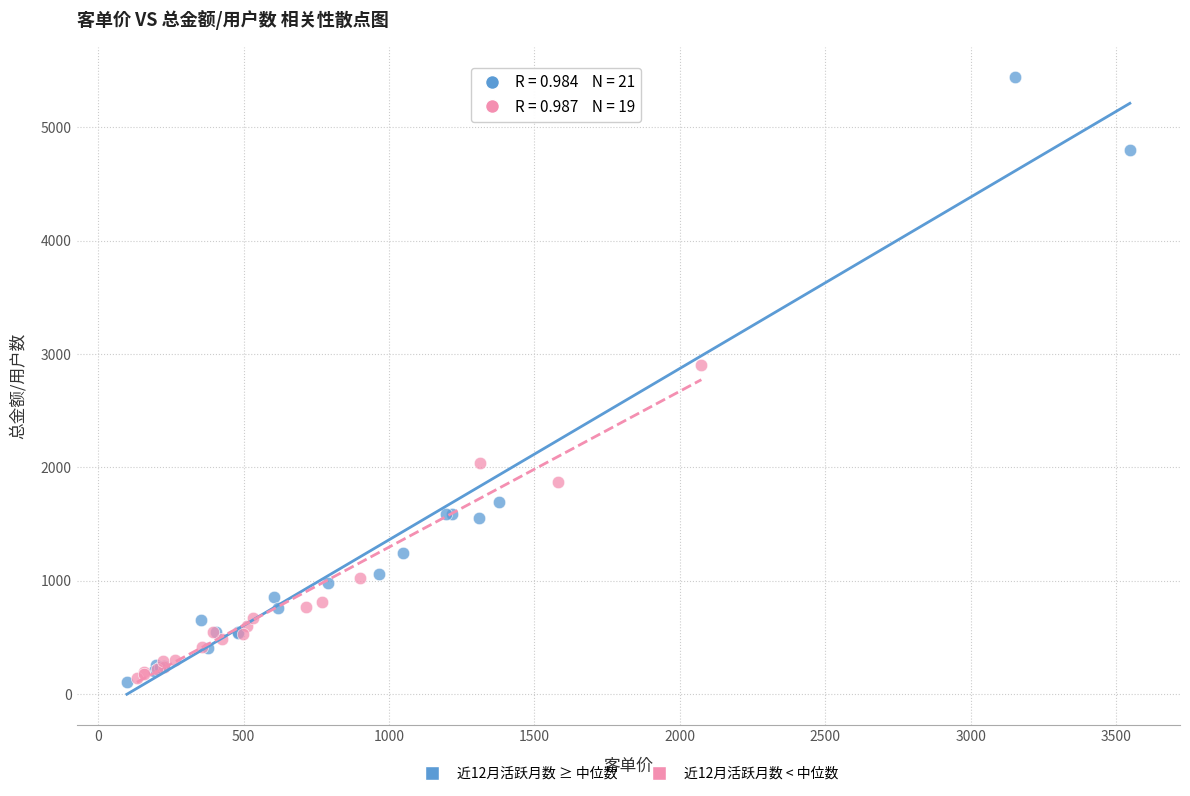

Which series reaches the maximum Y coordinate?

近12月活跃月数 ≥ 中位数